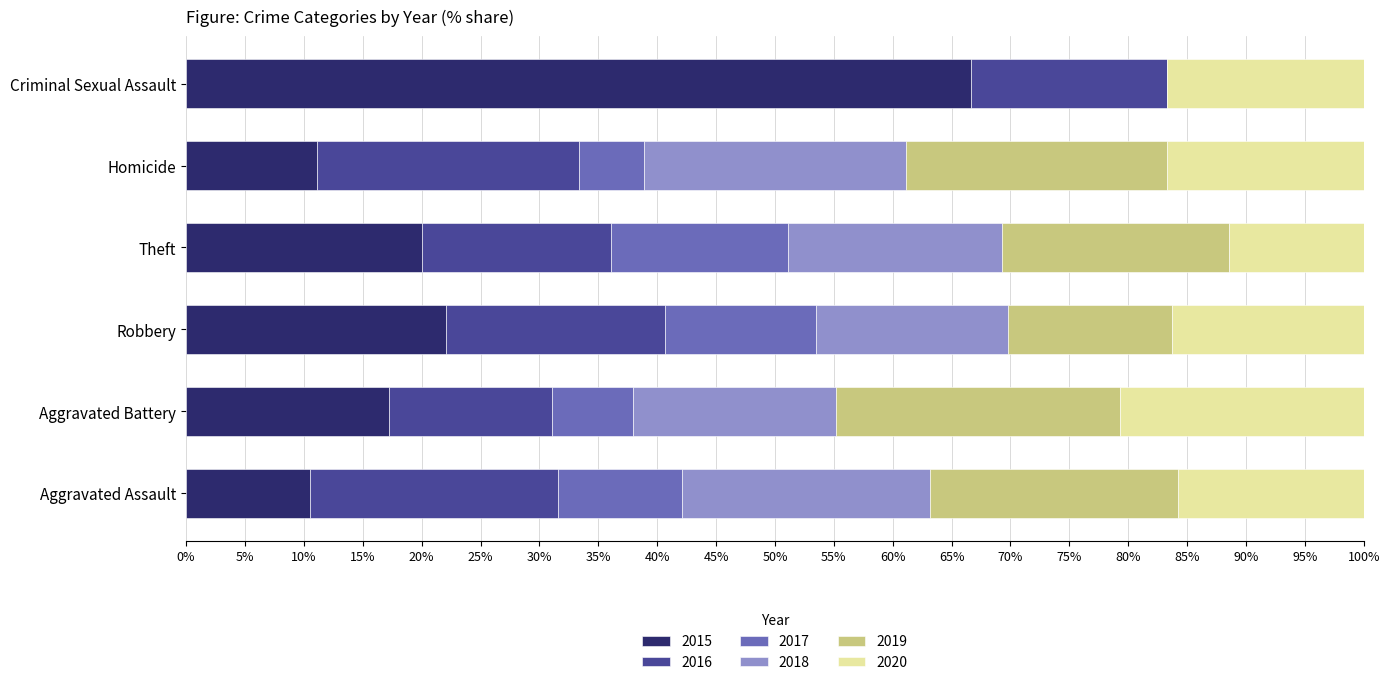

Is it true that 2015 equals 20.0 at Theft?

True